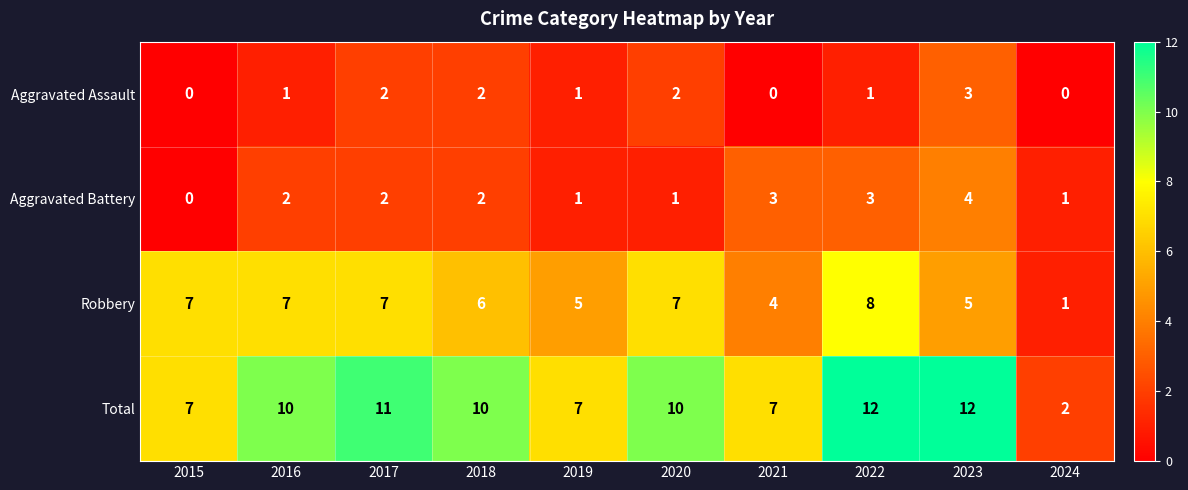

List the series in order of their peak value, highest first.

Total, Robbery, Aggravated Battery, Aggravated Assault